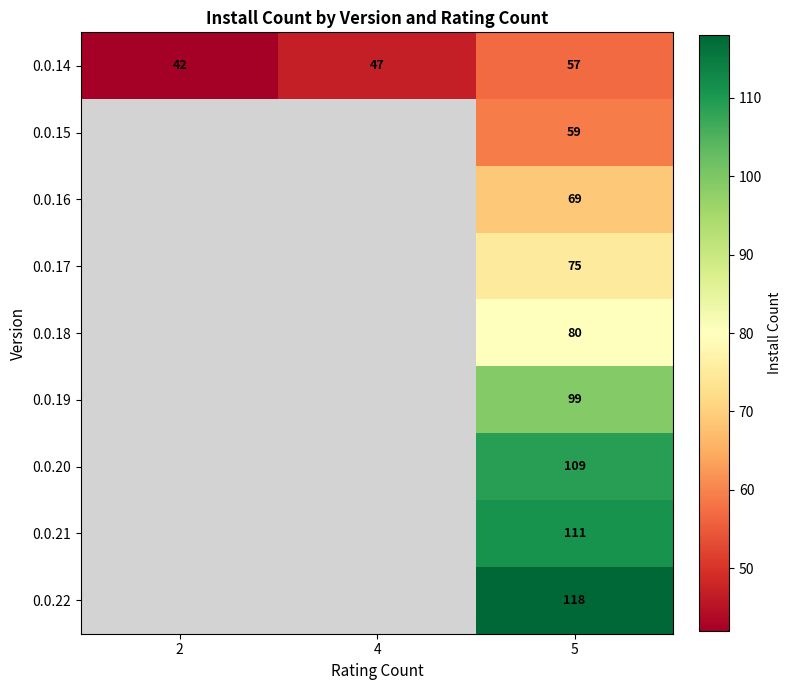

Between 2 and 5, which is larger?

5